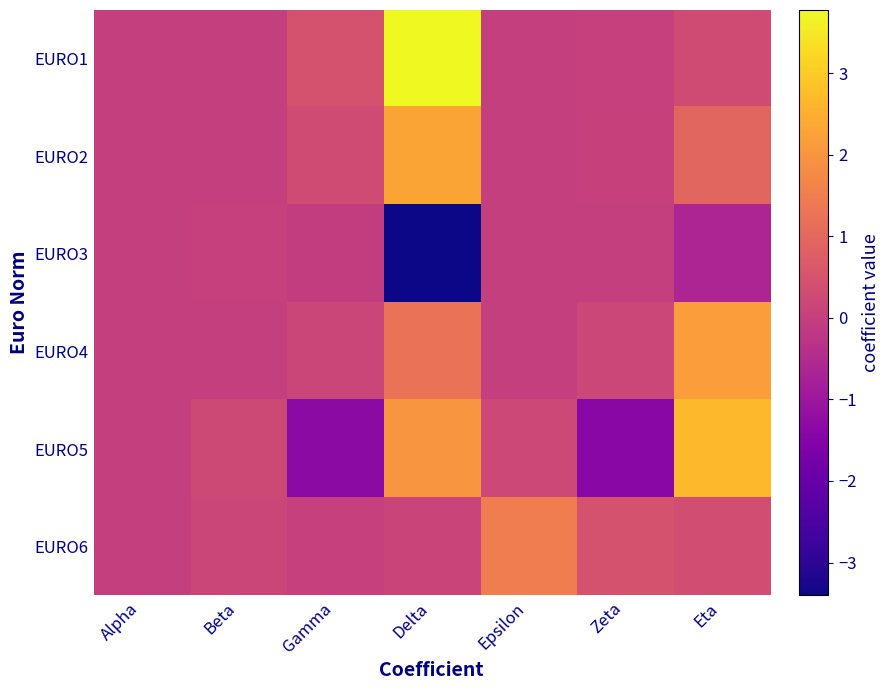

Which series has the largest total across all categories?

EURO1